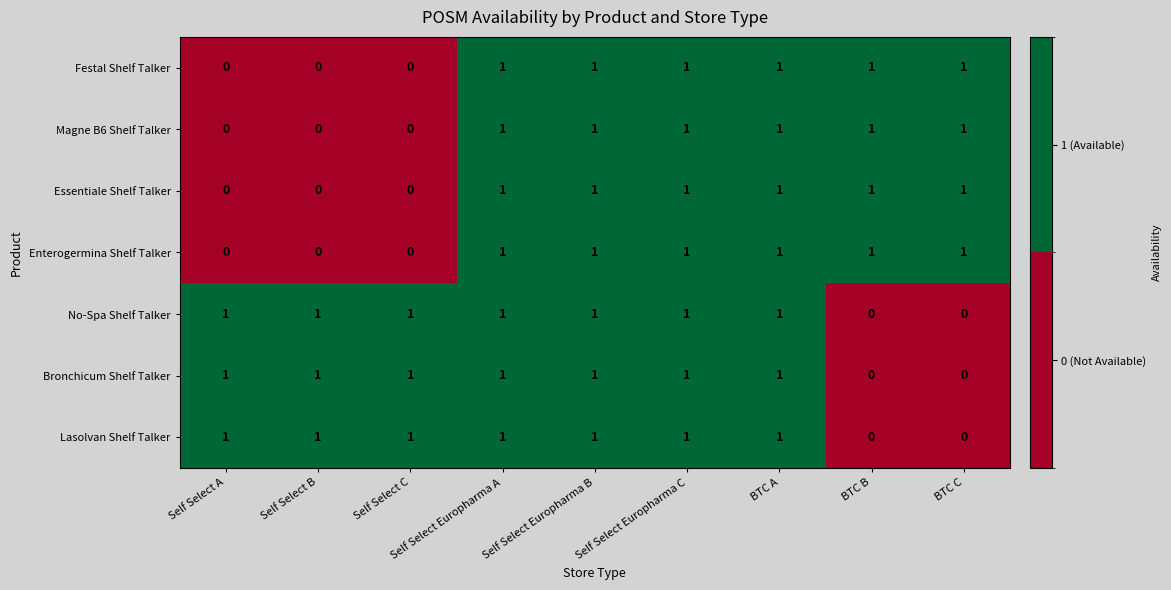

Is the value of Magne B6 Shelf Talker at Self Select C greater than the value of Essentiale Shelf Talker at Self Select Europharma A?

No